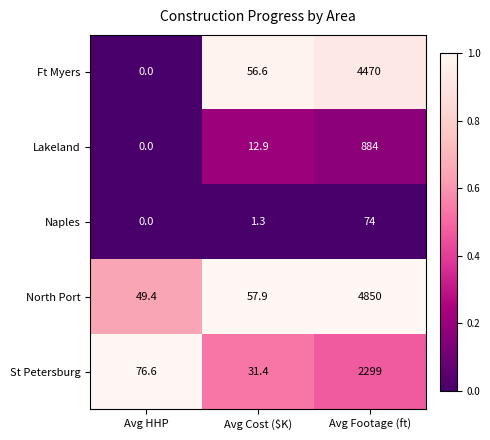

True or false: North Port has a value of 23.1 at Avg HHP.

False